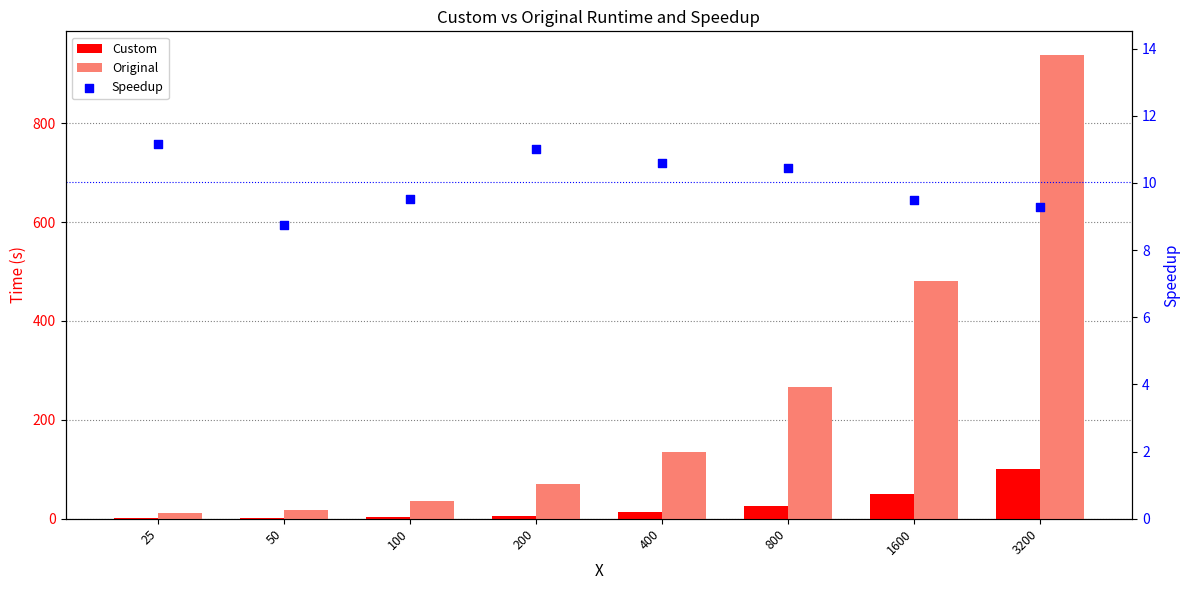

Which series has the widest spread of Y values?

Original